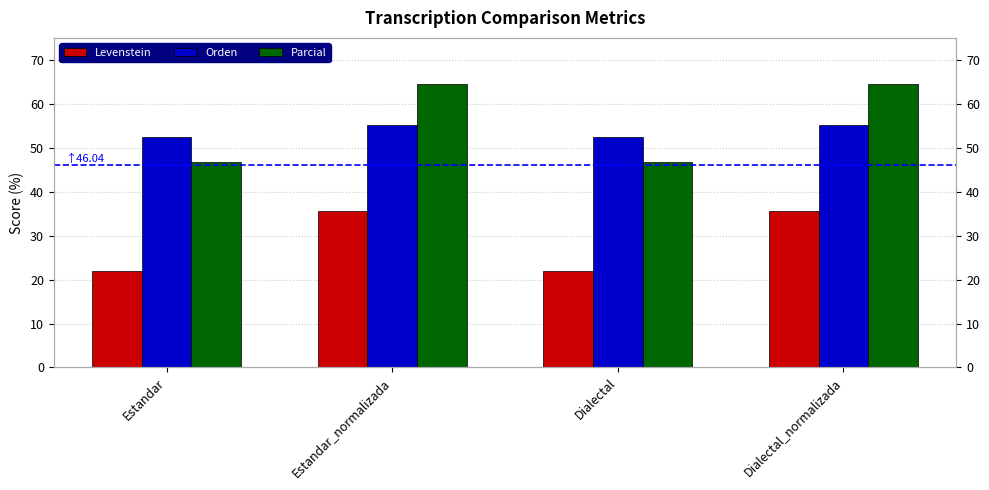

At which category does the chart reach its peak across all series?

Estandar_normalizada